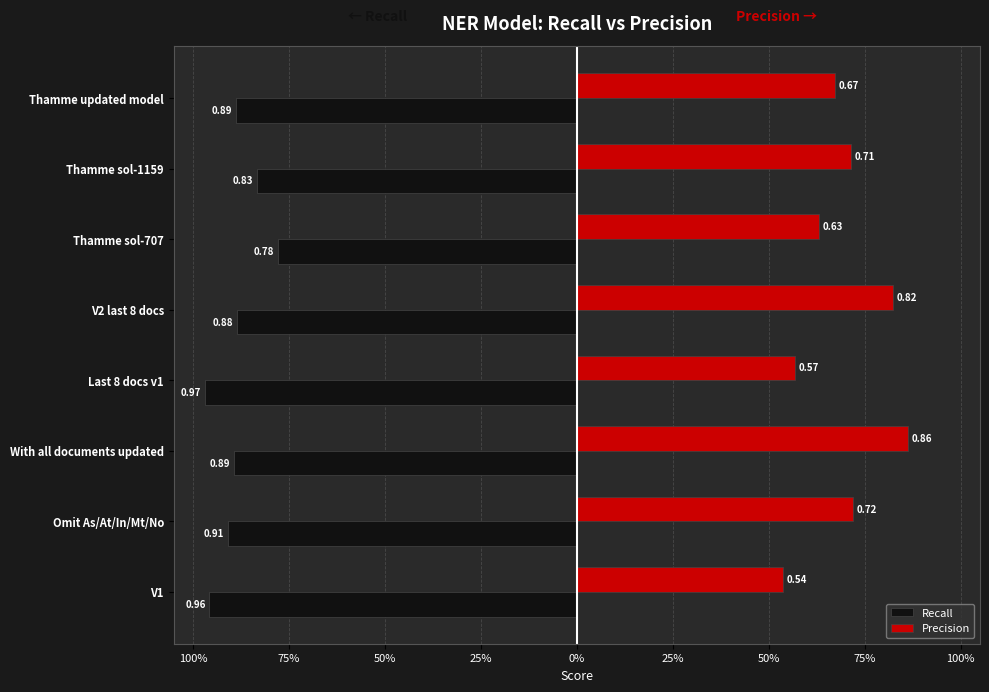

What are all the series names shown in the legend?

Recall, Precision